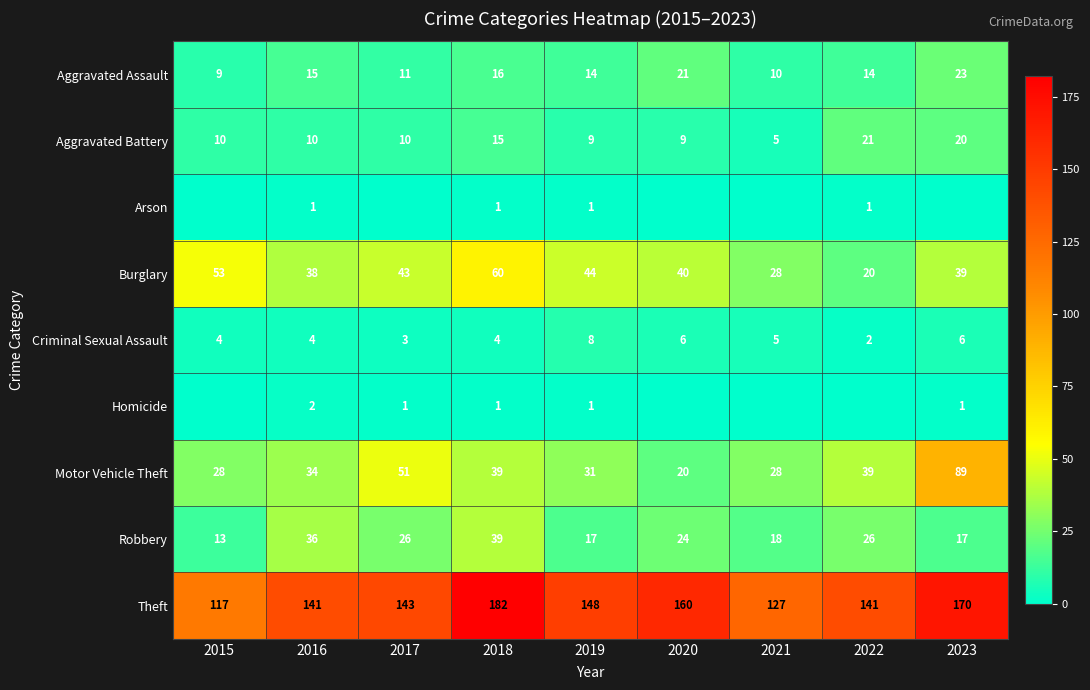

What value does the Robbery series have at 2021?

18